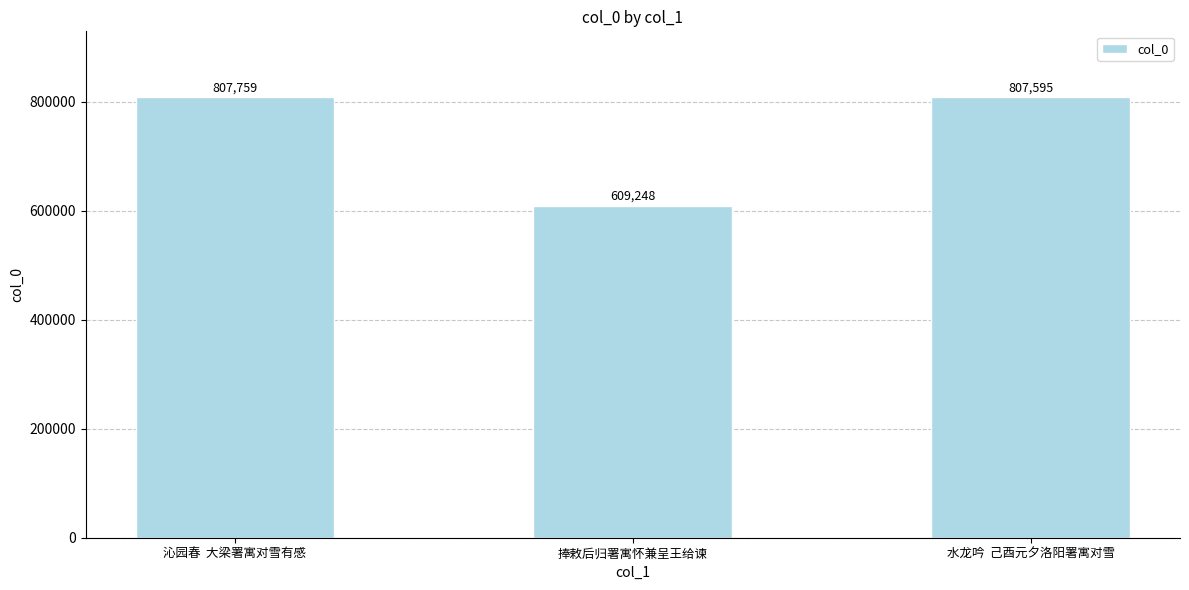

How many bars are there in total?

3